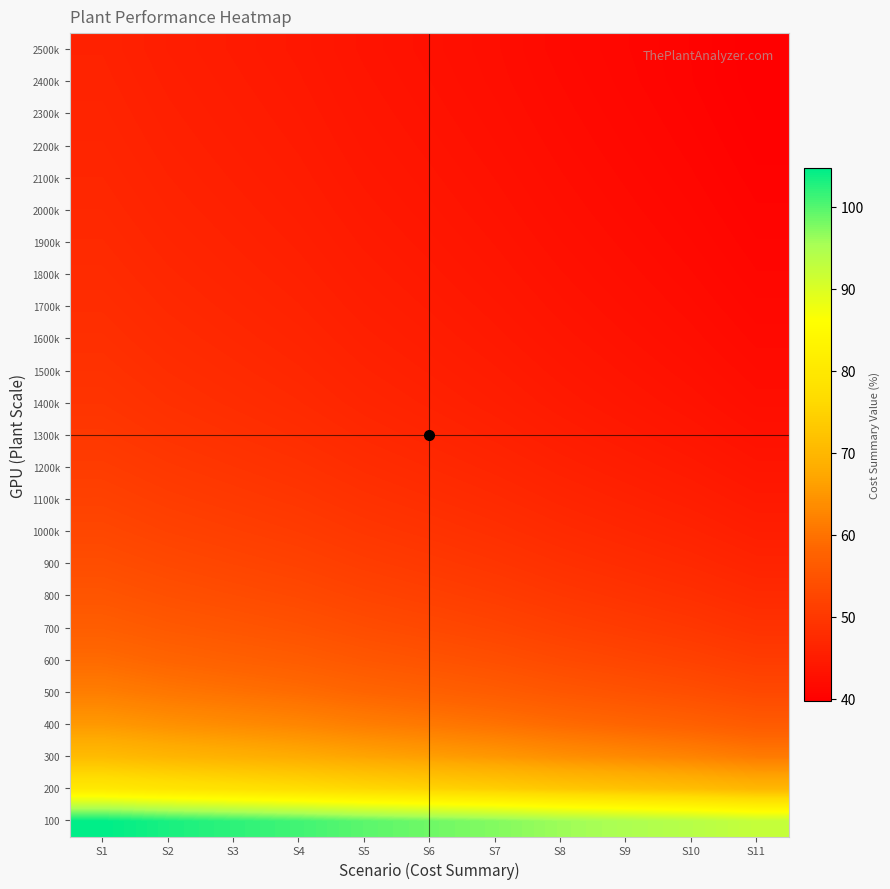

Count the number of data series in this chart.

25